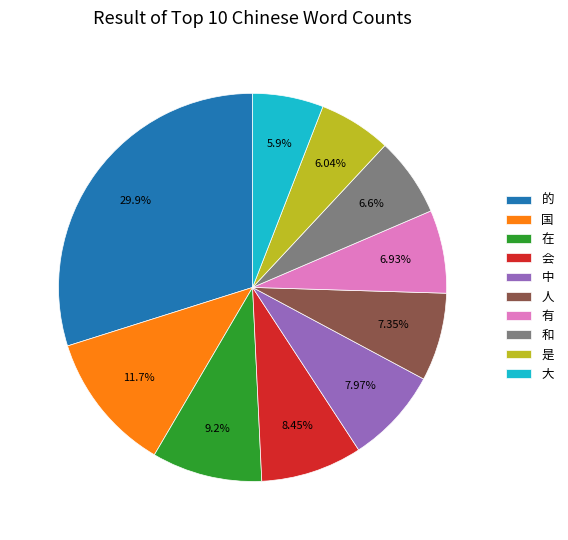

Count the number of slices in the pie.

10